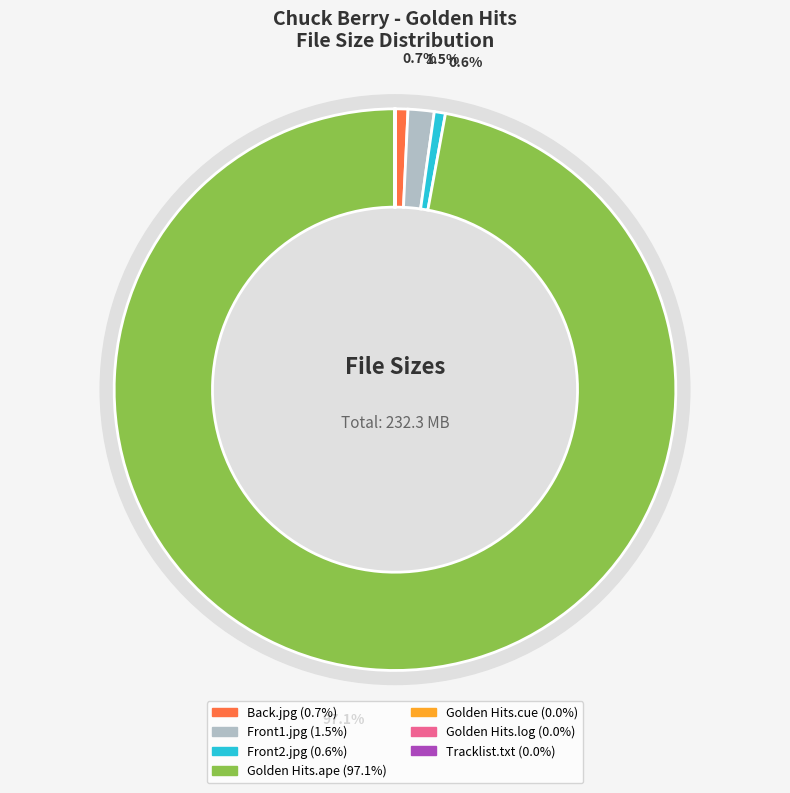

Which category has the biggest portion of the pie?

Golden Hits.ape